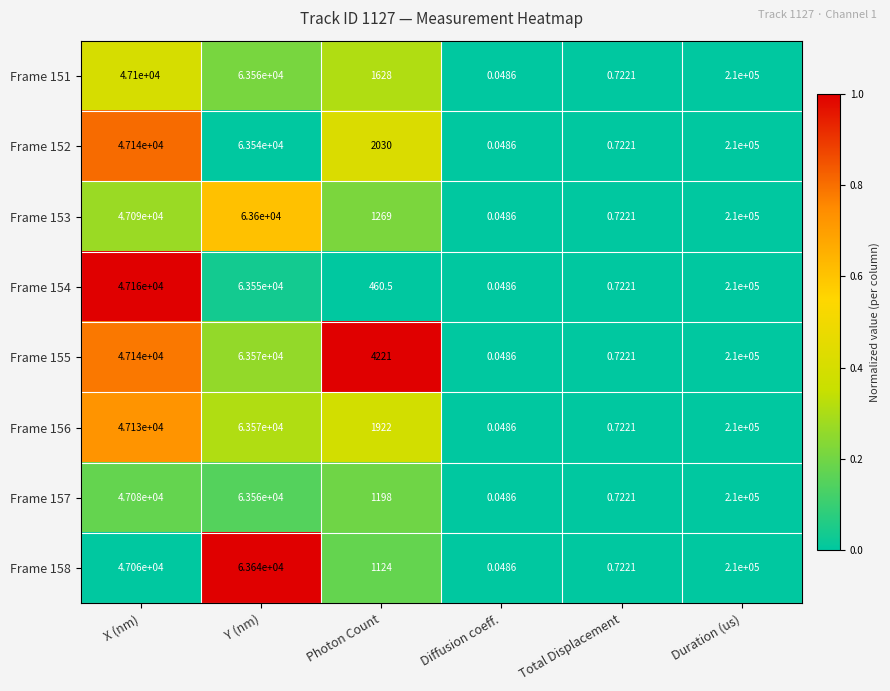

At which label does Frame 155 reach its minimum?

Diffusion coeff.